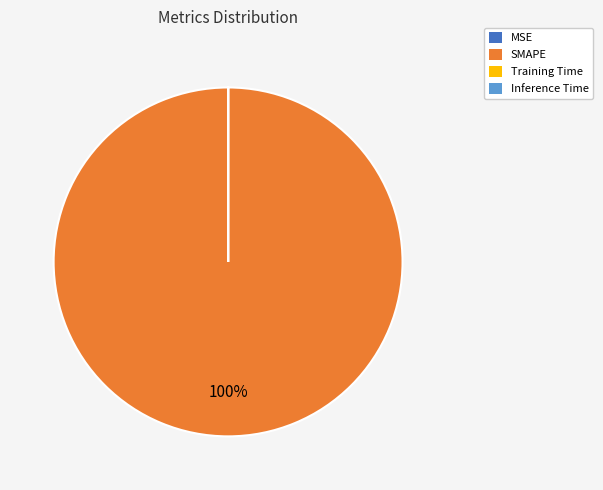

To the nearest percent, what is the difference between the largest and smallest slice percentages?

100%